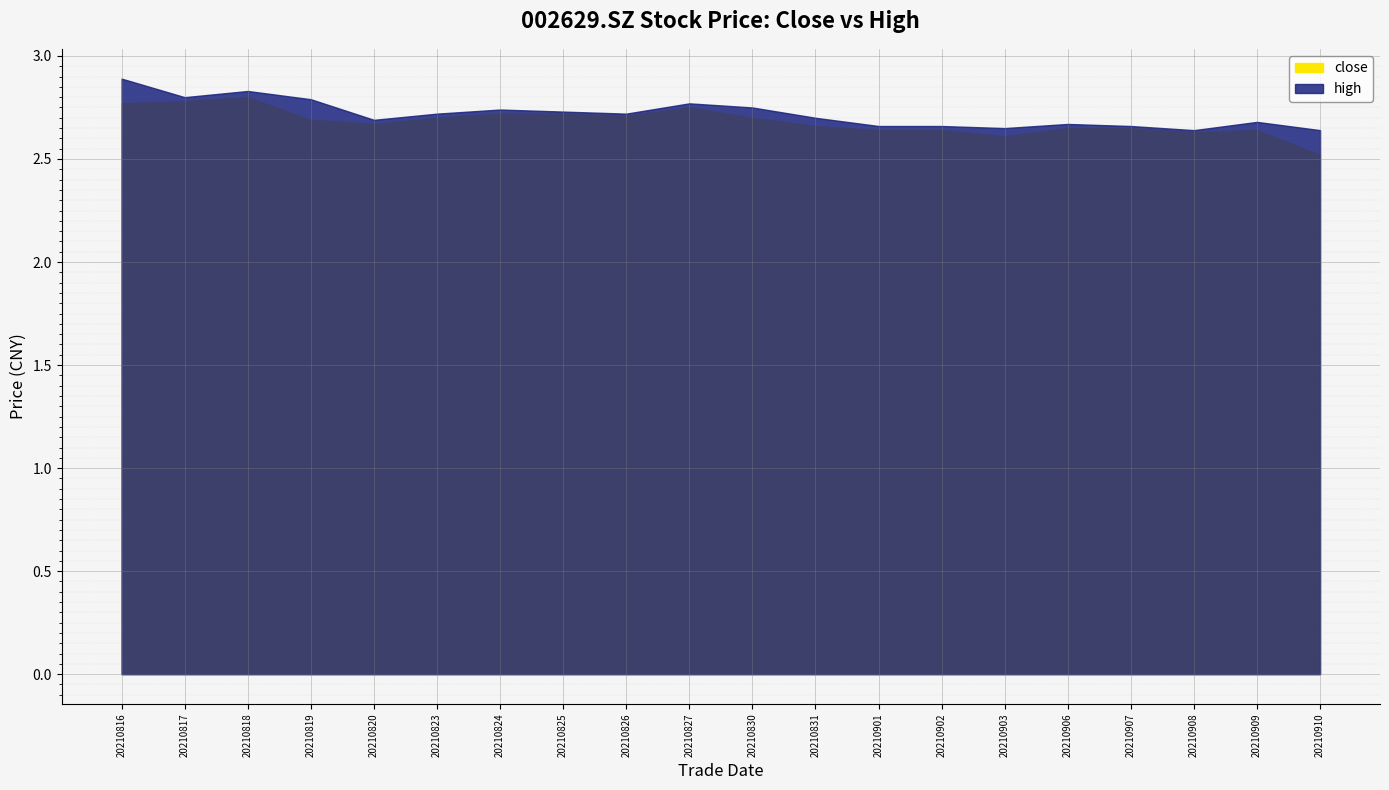

Reading right to left, what are all the values shown in this chart?

close: 2.5	2.6	2.6	2.6	2.6	2.6	2.6	2.6	2.7	2.7	2.8	2.7	2.7	2.7	2.7	2.7	2.7	2.8	2.8	2.8
high: 2.6	2.7	2.6	2.7	2.7	2.6	2.7	2.7	2.7	2.8	2.8	2.7	2.7	2.7	2.7	2.7	2.8	2.8	2.8	2.9